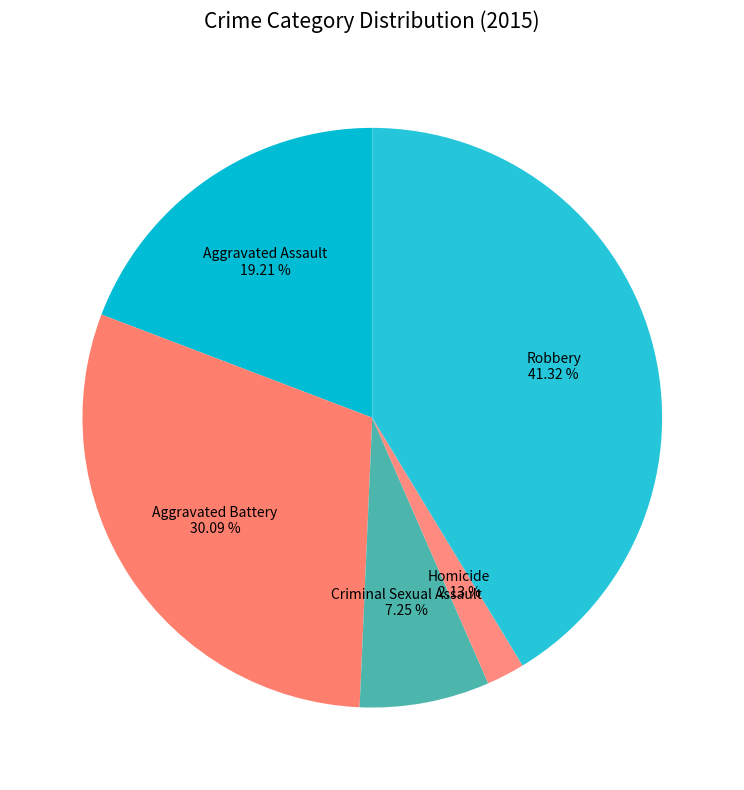

Which has a higher value, Criminal Sexual Assault or Aggravated Assault?

Aggravated Assault